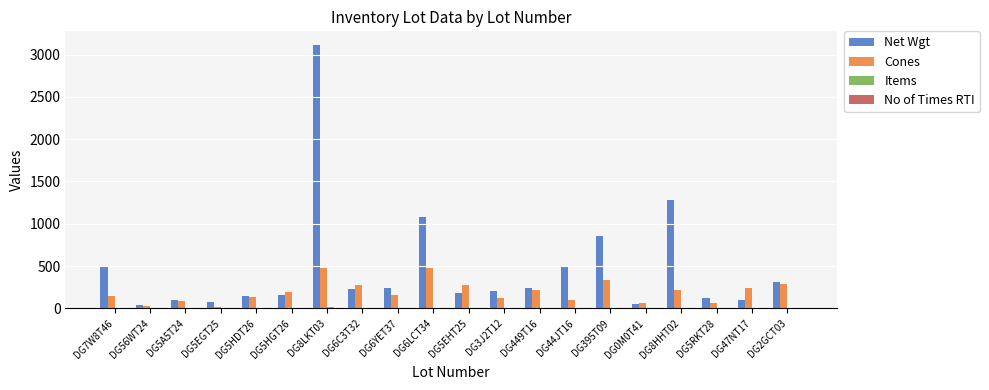

Count the number of categories in the chart.

20